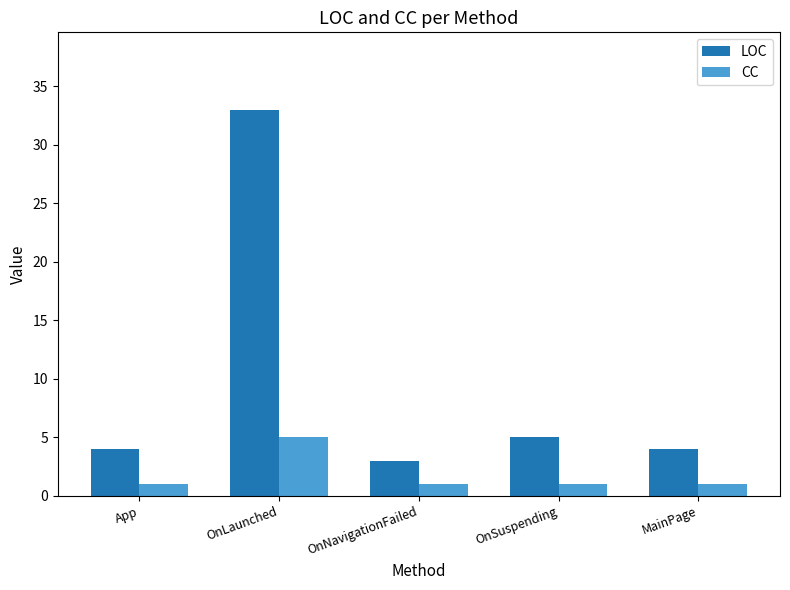

Count the number of data series in this chart.

2